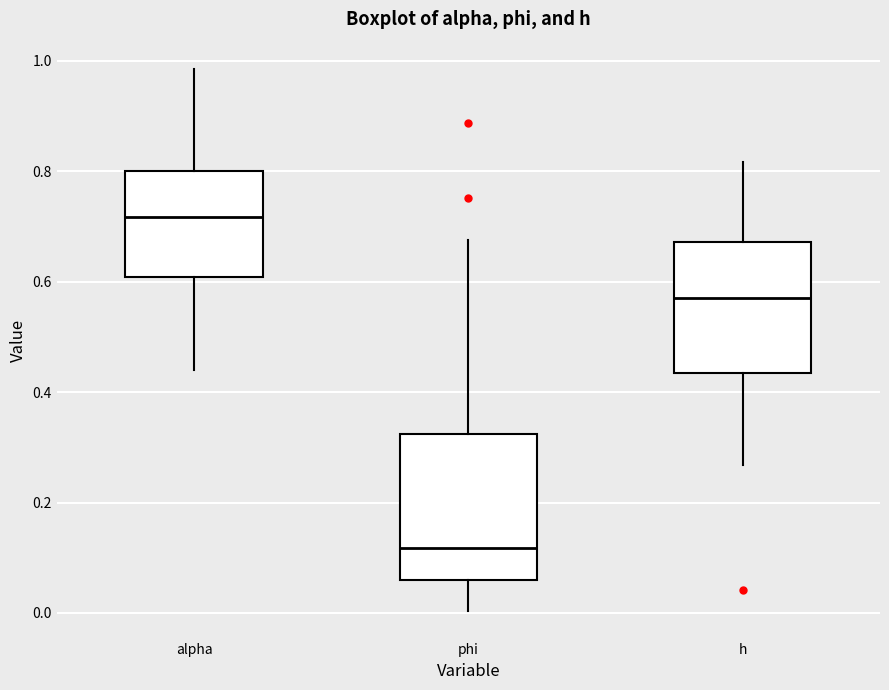

Reading left to right, read every box against the y-axis: the position of its median line, the range the box covers, and the ends of its whiskers. The values are not printed on the chart, so give them approximately, as read against the axis.

alpha: median 0.72, box 0.60 to 0.80, whiskers 0.44 to 0.98
phi: median 0.12, box 0.06 to 0.32, whiskers 0.00 to 0.68
h: median 0.56, box 0.44 to 0.68, whiskers 0.26 to 0.82